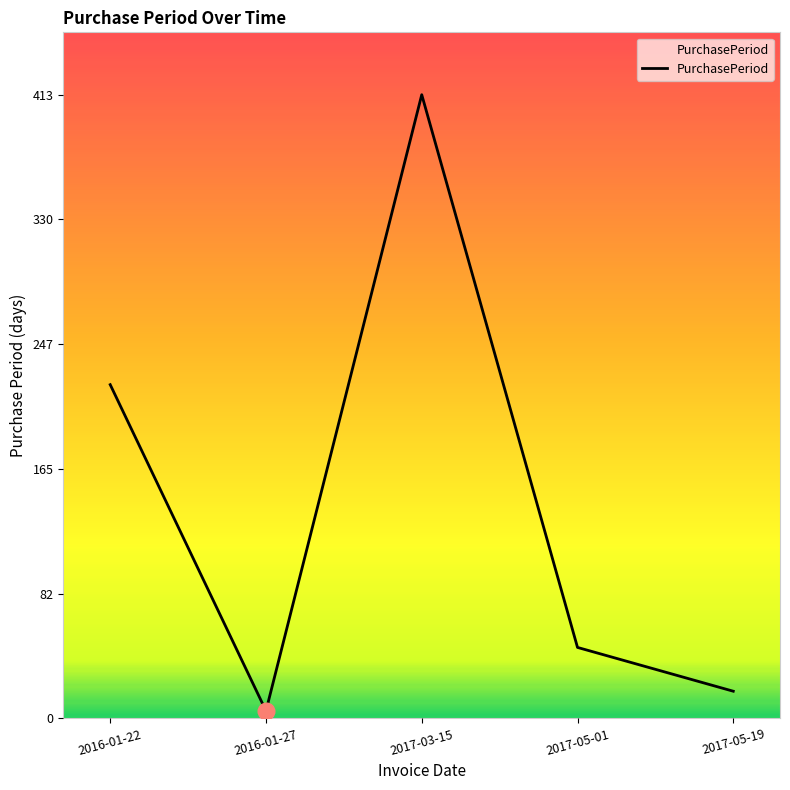

What is the average value?

141